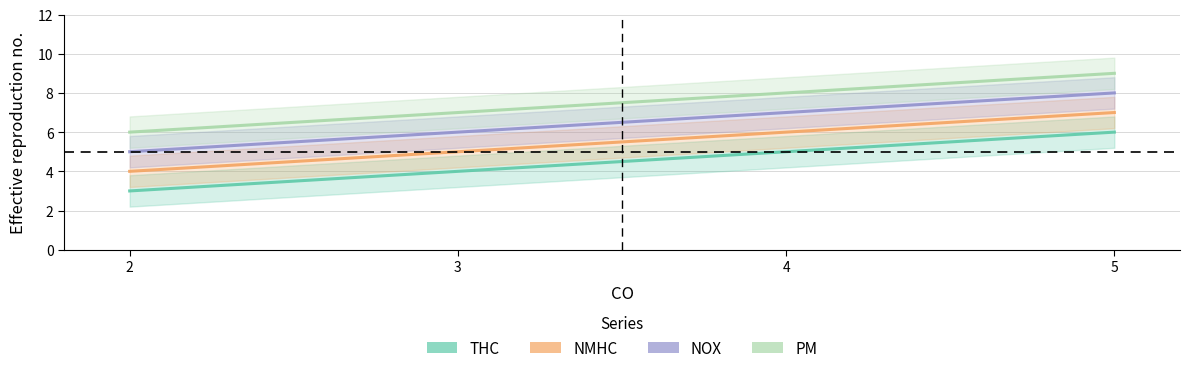

What is the value of the PM point at the 2nd from the left?

7